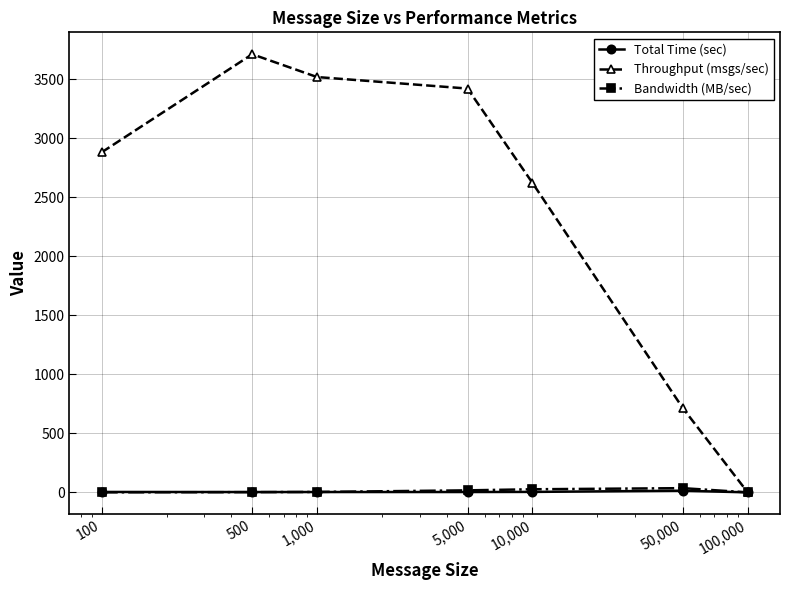

True or false: Throughput (msgs/sec) has more than 0 interior local peaks.

True